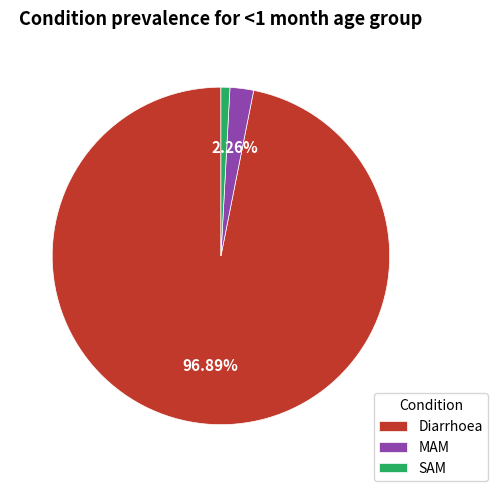

Combined, do Diarrhoea and MAM account for over 50%?

Yes